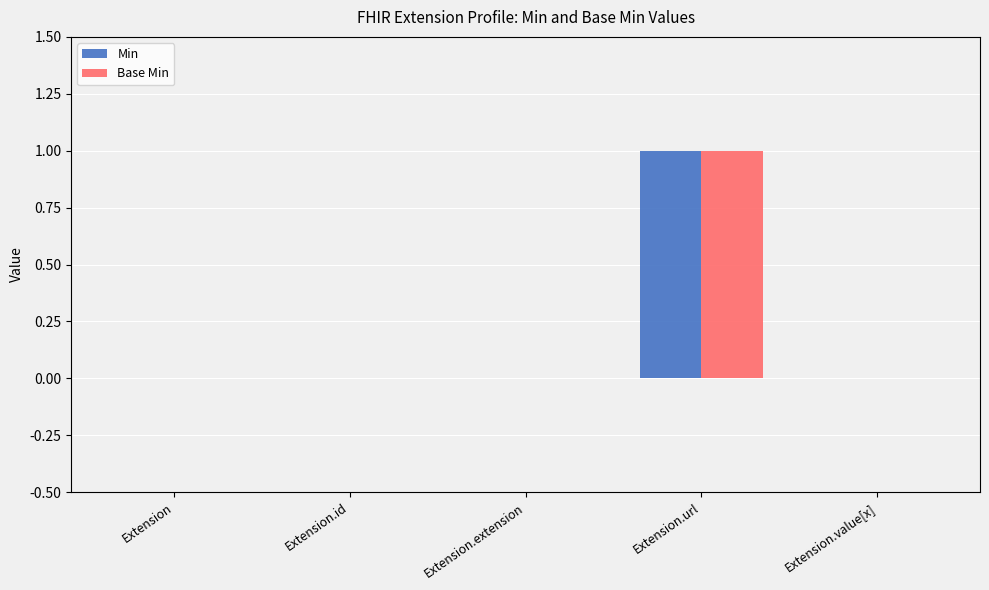

The value of Base Min at Extension.value[x] is 0. True or false?

True